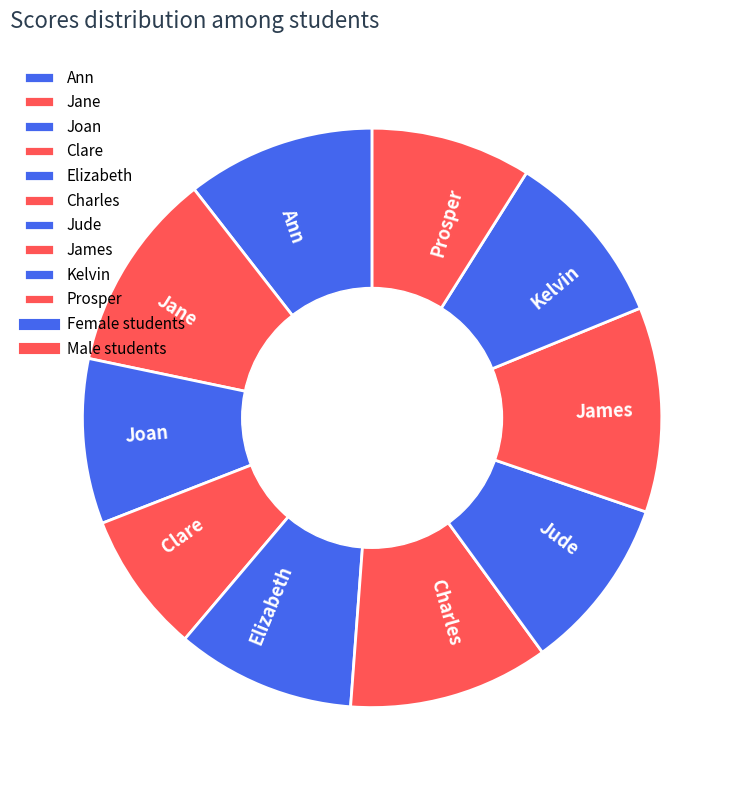

Which has a higher value, Ann or Charles?

Charles